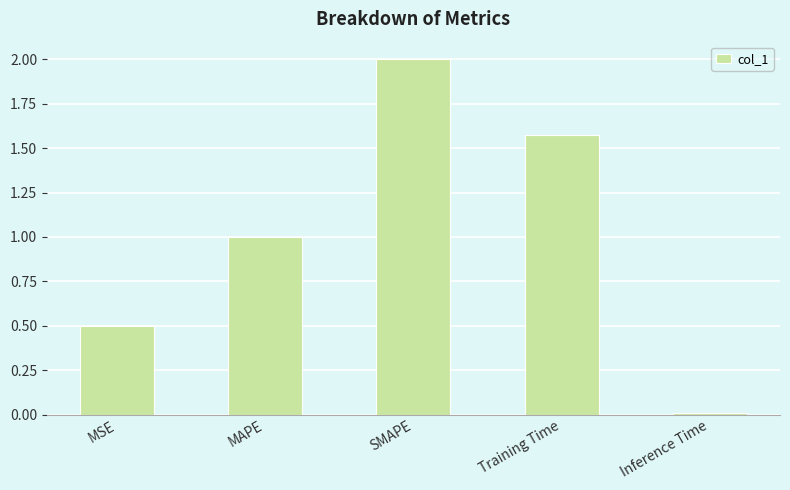

How many series are shown in this chart?

1